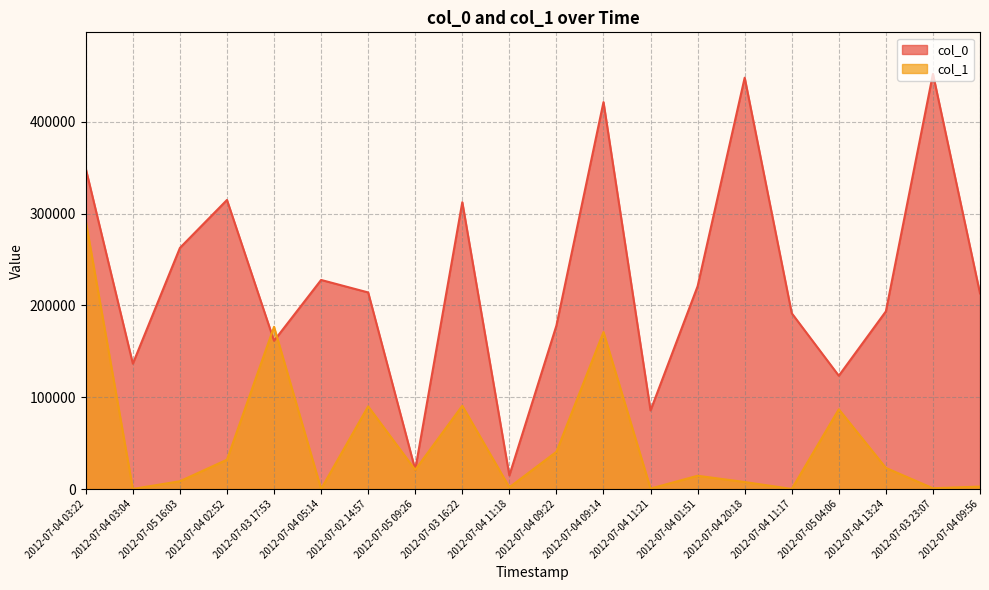

Rank the categories by col_0 value from highest to lowest.

2012-07-03 23:07, 2012-07-04 20:18, 2012-07-04 09:14, 2012-07-04 03:22, 2012-07-04 02:52, 2012-07-03 16:22, 2012-07-05 16:03, 2012-07-04 05:14, 2012-07-04 01:51, 2012-07-02 14:57, 2012-07-04 09:56, 2012-07-04 13:24, 2012-07-04 11:17, 2012-07-04 09:22, 2012-07-03 17:53, 2012-07-04 03:04, 2012-07-05 04:06, 2012-07-04 11:21, 2012-07-05 09:26, 2012-07-04 11:18